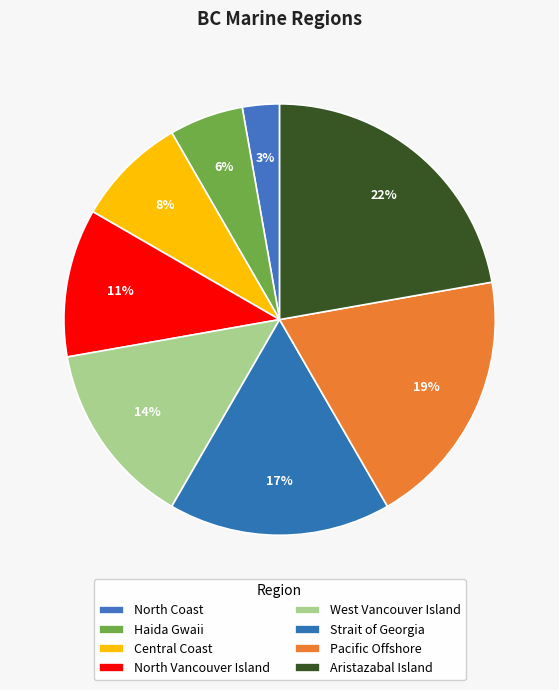

How many segments does this pie chart have?

8